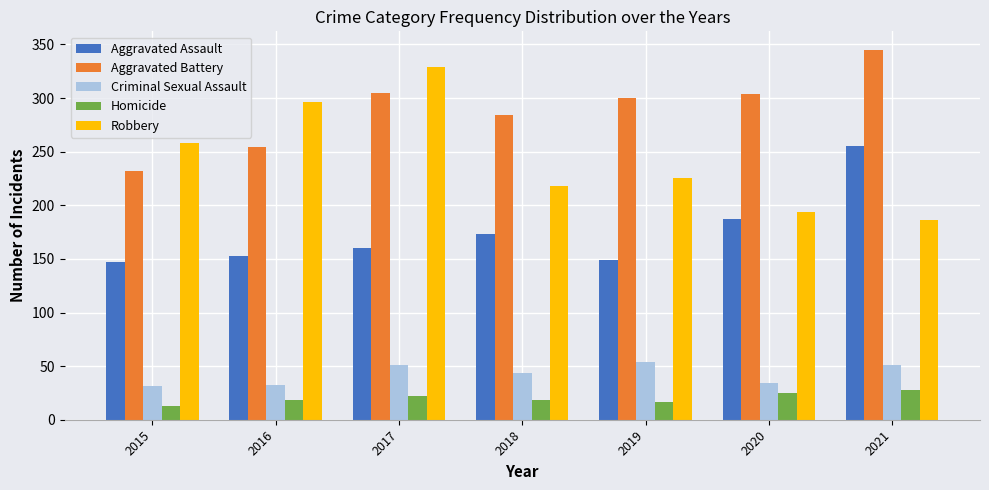

Between 2017 and 2019, which series saw the biggest shift?

Robbery